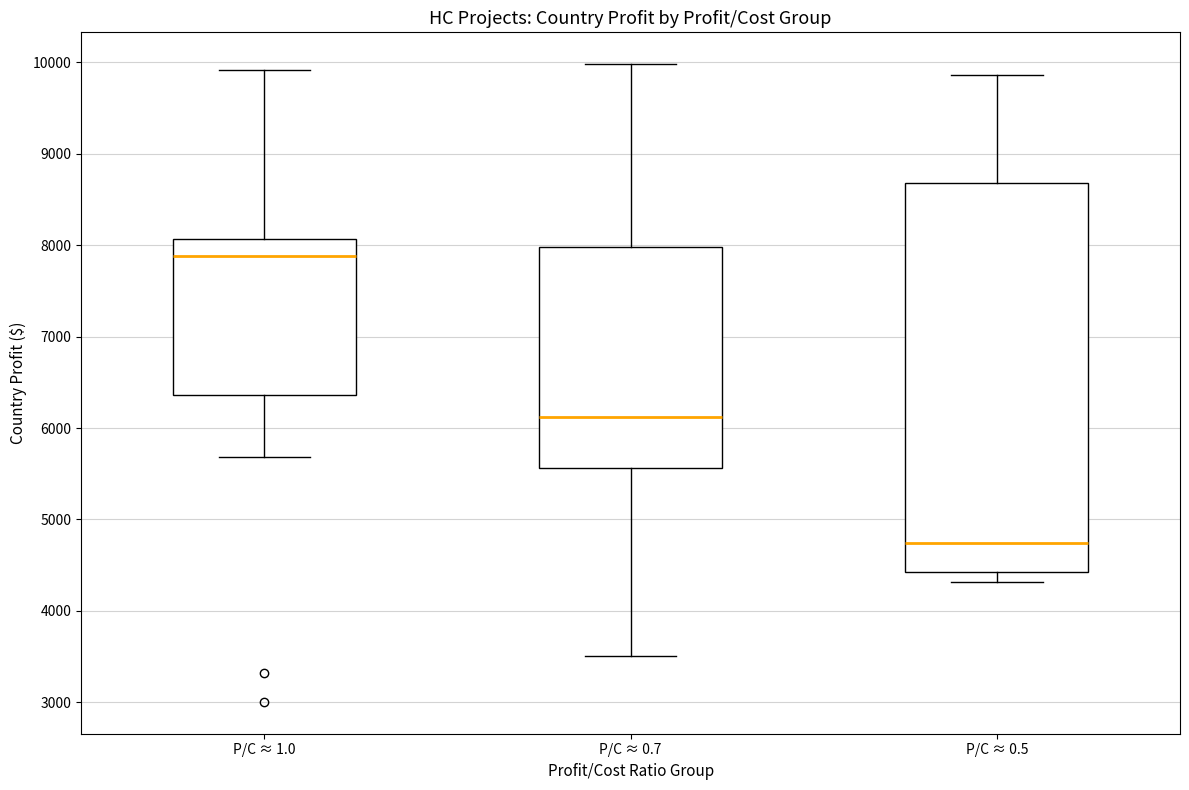

Reading left to right, read every box against the y-axis: the position of its median line, the range the box covers, and the ends of its whiskers. The values are not printed on the chart, so give them approximately, as read against the axis.

P/C ≈ 1.0: median 7900, box 6400 to 8100, whiskers 5700 to 9900
P/C ≈ 0.7: median 6100, box 5600 to 8000, whiskers 3500 to 10000
P/C ≈ 0.5: median 4700, box 4400 to 8700, whiskers 4300 to 9900